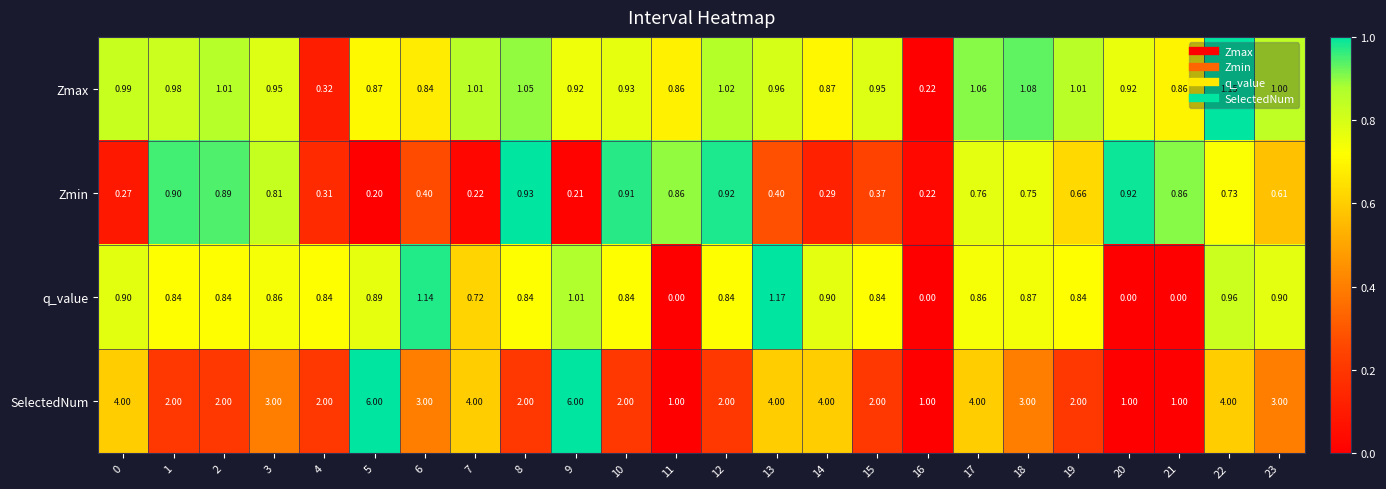

Which series has the largest range (max minus min)?

SelectedNum